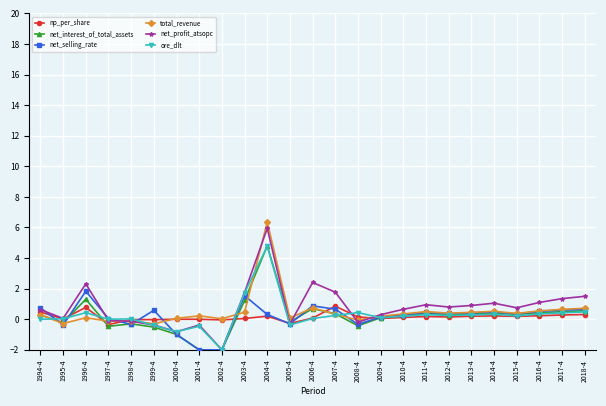

What is the minimum value shown in the chart?

-2.0